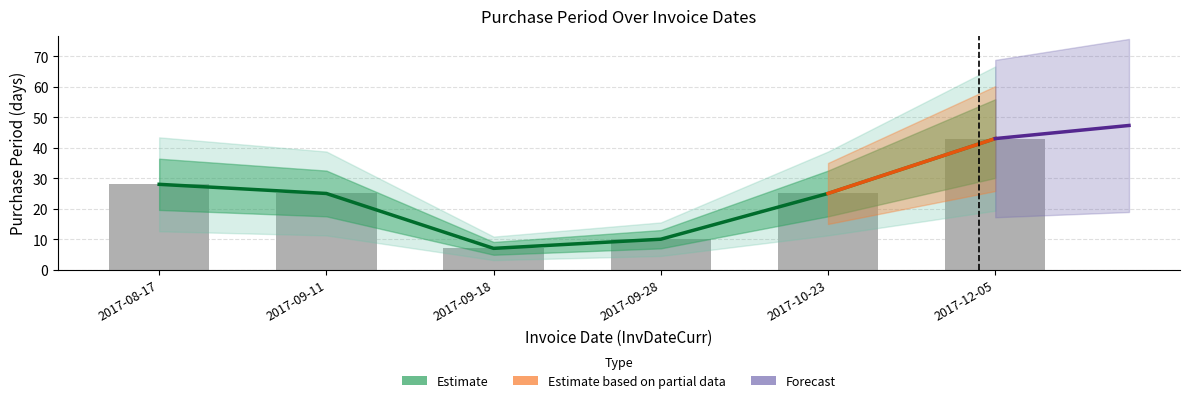

Rank the categories by value from highest to lowest.

2017-12-05, 2017-08-17, 2017-09-11, 2017-10-23, 2017-09-28, 2017-09-18